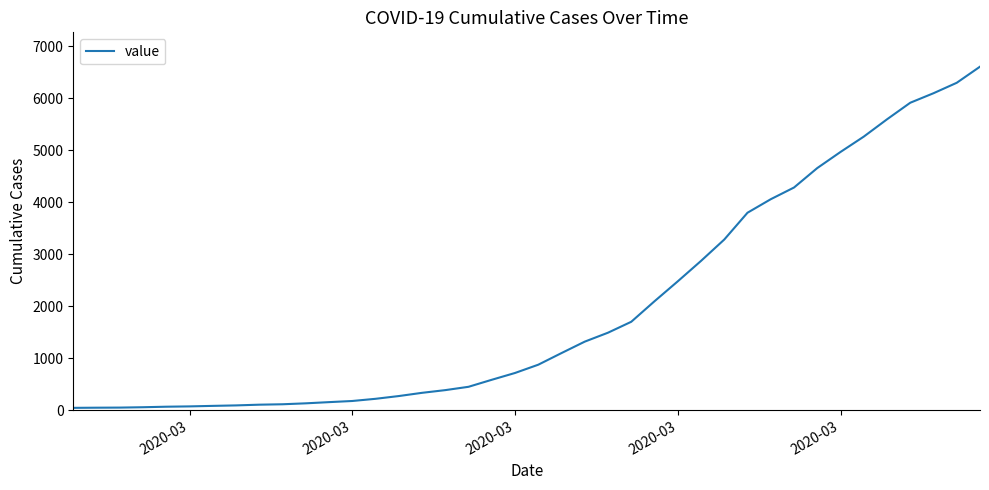

Does the chart have visible grid lines?

No